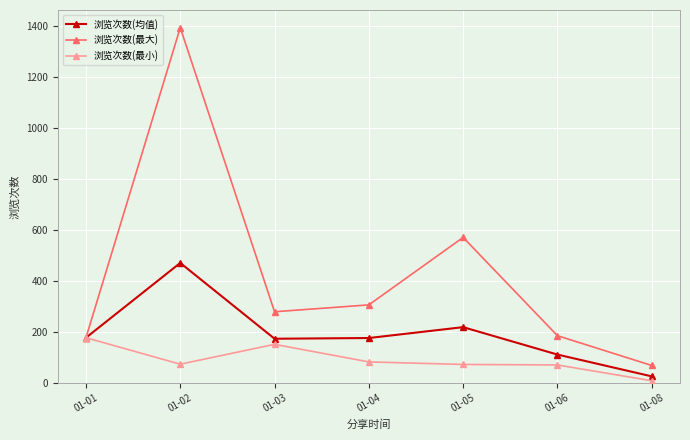

At which label does 浏览次数(最大) first exceed 279?

01-02